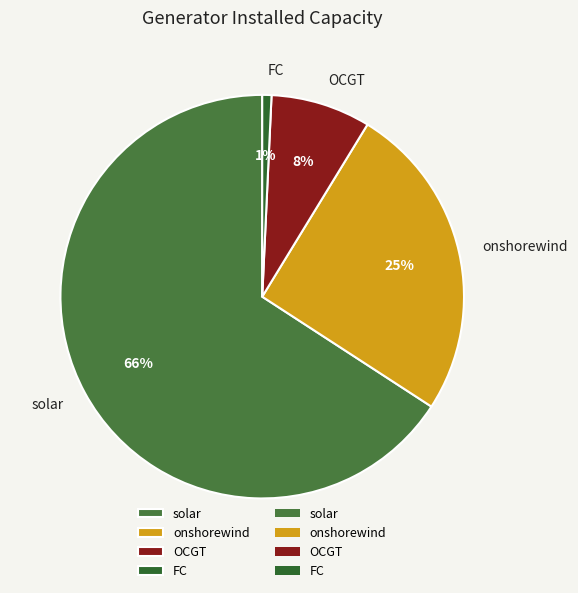

Is there any slice that represents more than half of the pie?

Yes